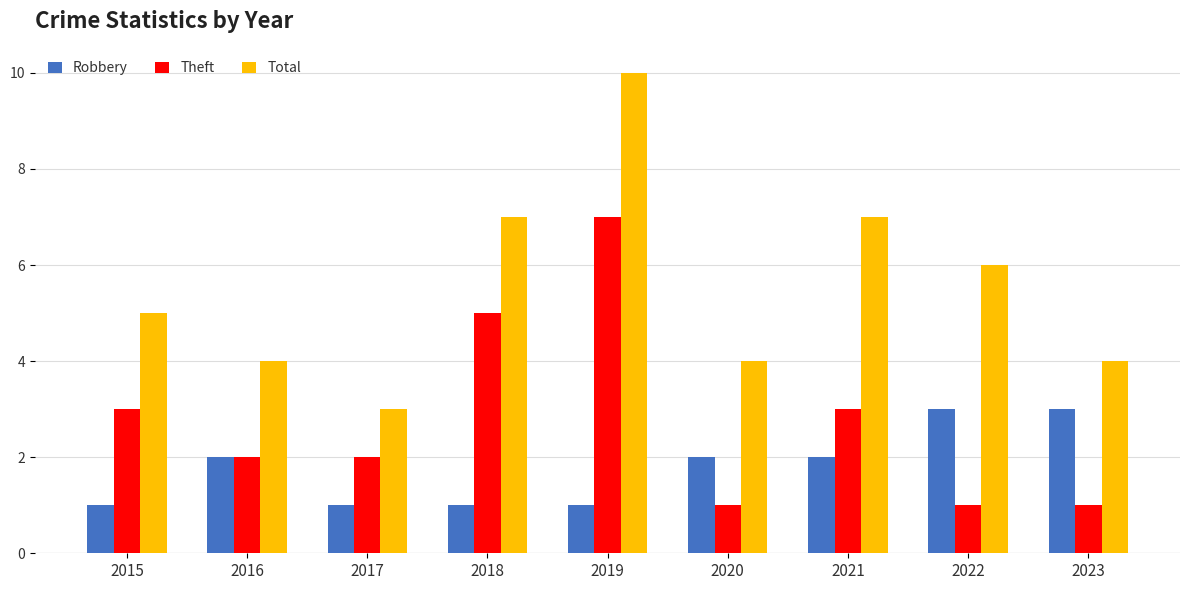

Rank the series by their maximum value, from highest to lowest.

Total, Theft, Robbery